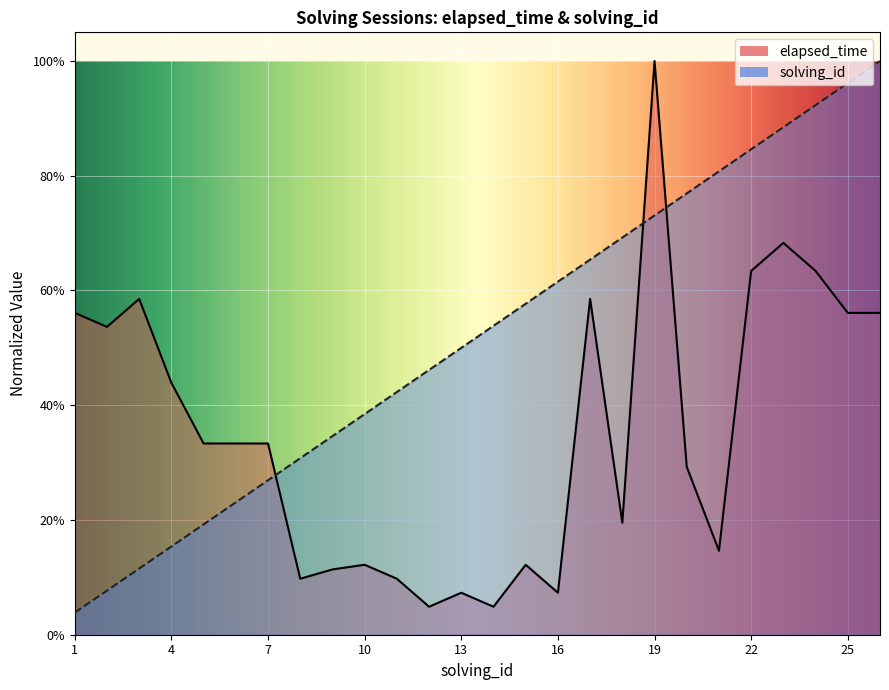

Which series has the widest spread of values?

solving_id